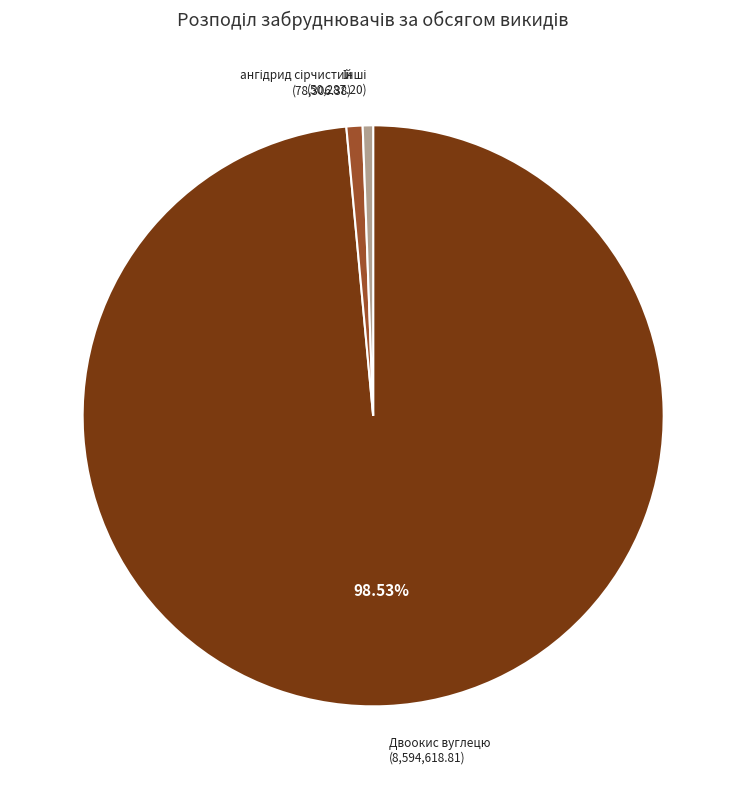

Is there any slice that represents more than half of the pie?

Yes